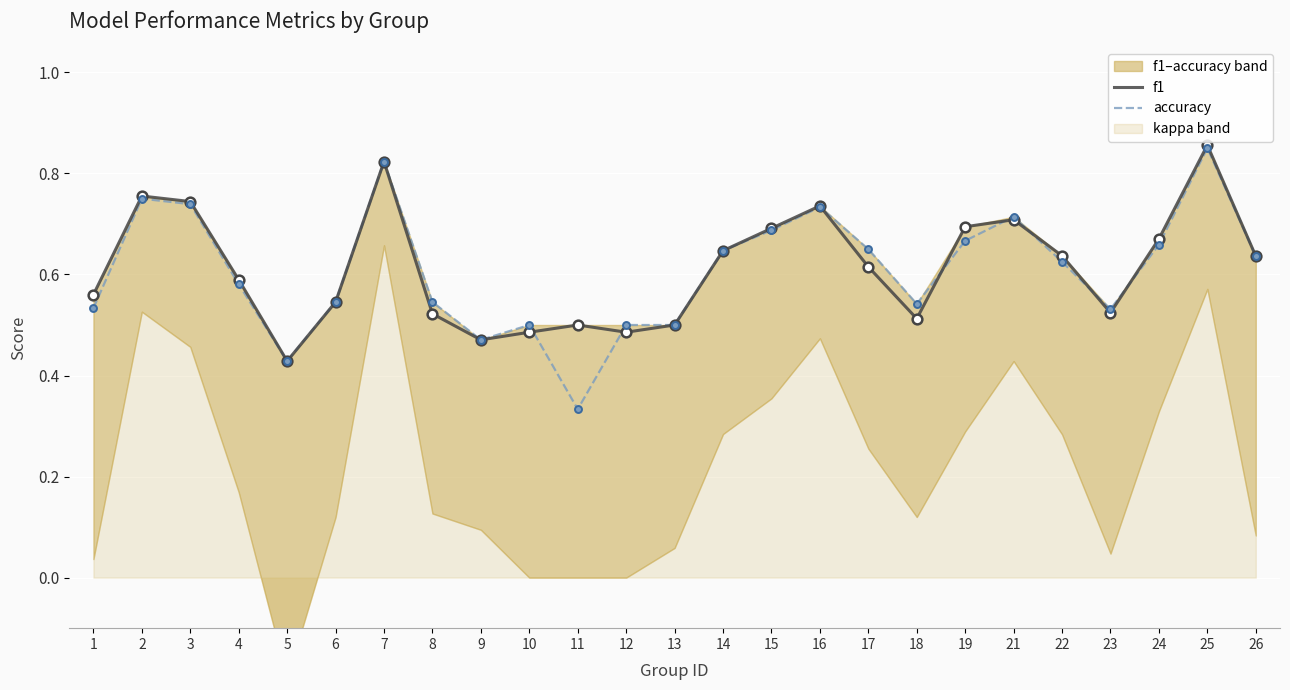

Which series has the largest total across all categories?

f1